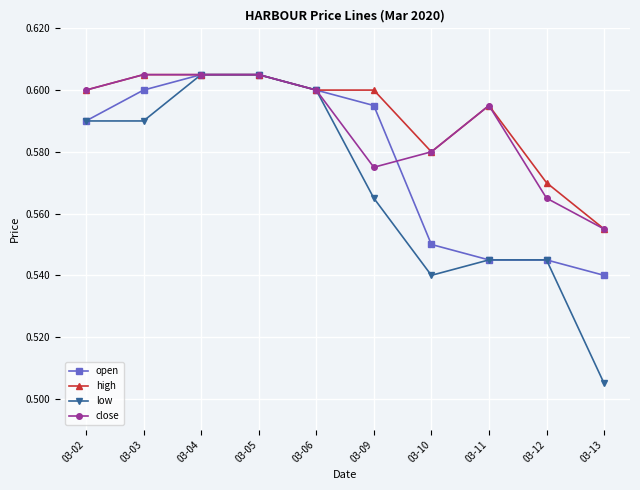

How many lines are shown in the chart?

4